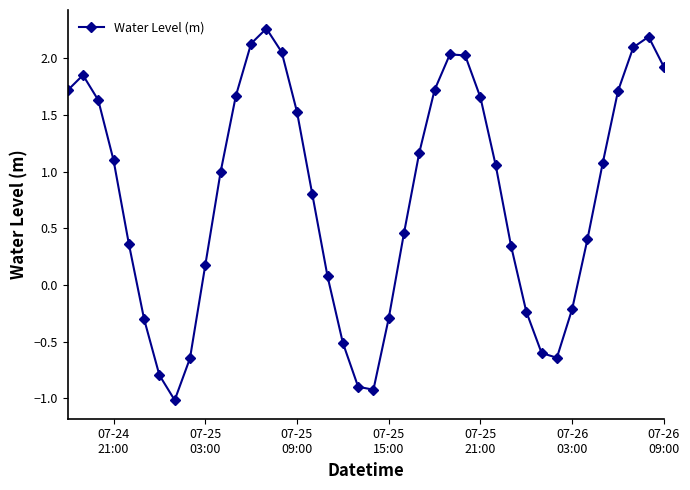

True or false: there are more than 2 points higher than both neighbors.

True